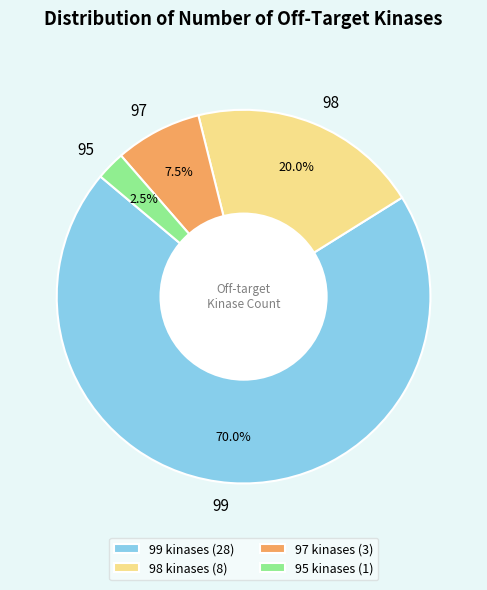

What portion of the pie excludes 97?

92.5%